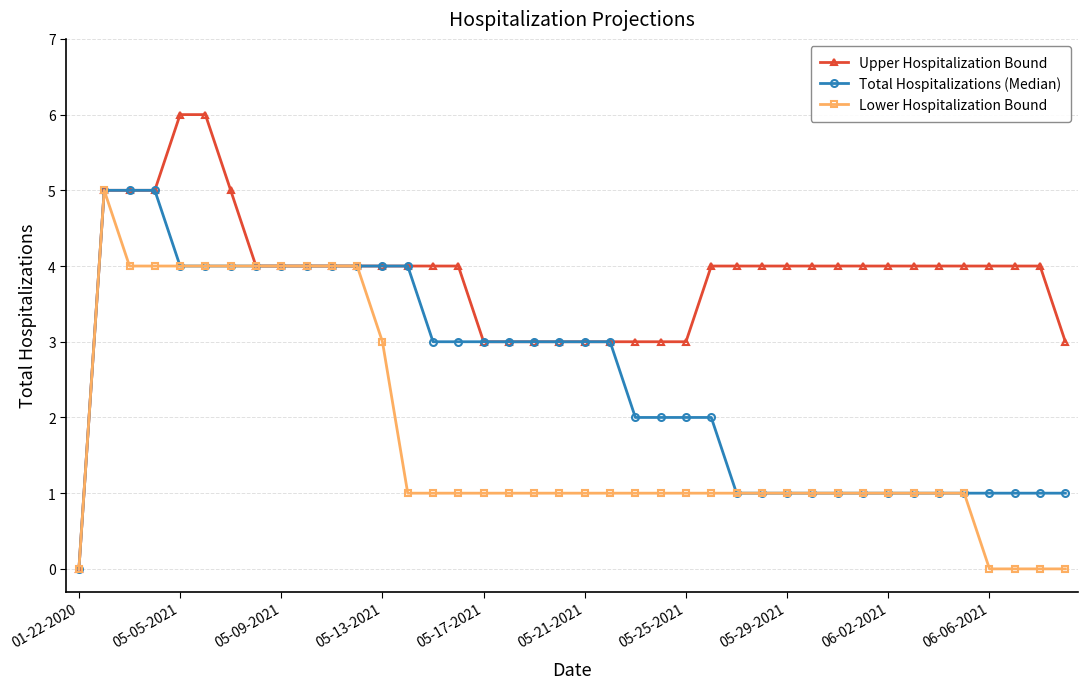

Reading left to right, transcribe all the data shown in this chart.

Upper Hospitalization Bound: 0	5	5	5	6	6	5	4	4	4	4	4	4	4	4	4	3	3	3	3	3	3	3	3	3	4	4	4	4	4	4	4	4	4	4	4	4	4	4	3
Total Hospitalizations (Median): 0	5	5	5	4	4	4	4	4	4	4	4	4	4	3	3	3	3	3	3	3	3	2	2	2	2	1	1	1	1	1	1	1	1	1	1	1	1	1	1
Lower Hospitalization Bound: 0	5	4	4	4	4	4	4	4	4	4	4	3	1	1	1	1	1	1	1	1	1	1	1	1	1	1	1	1	1	1	1	1	1	1	1	0	0	0	0